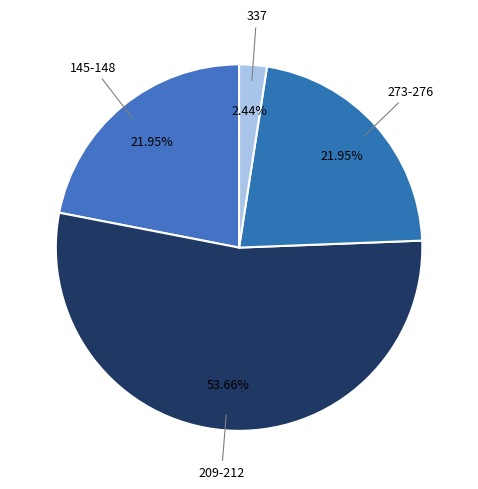

Is there a majority slice in this chart?

Yes